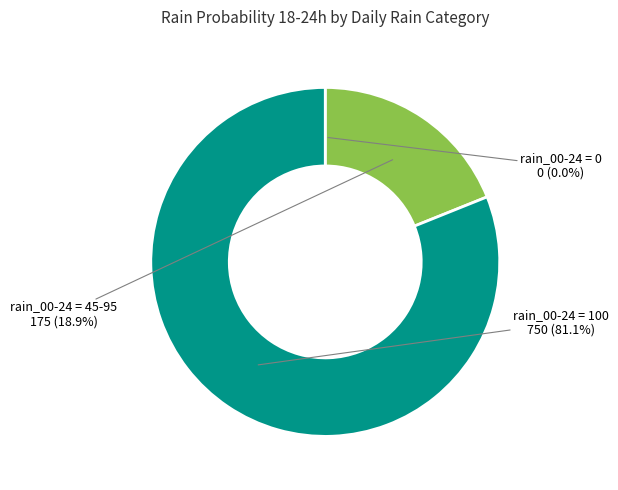

Is there any slice that represents more than half of the pie?

Yes